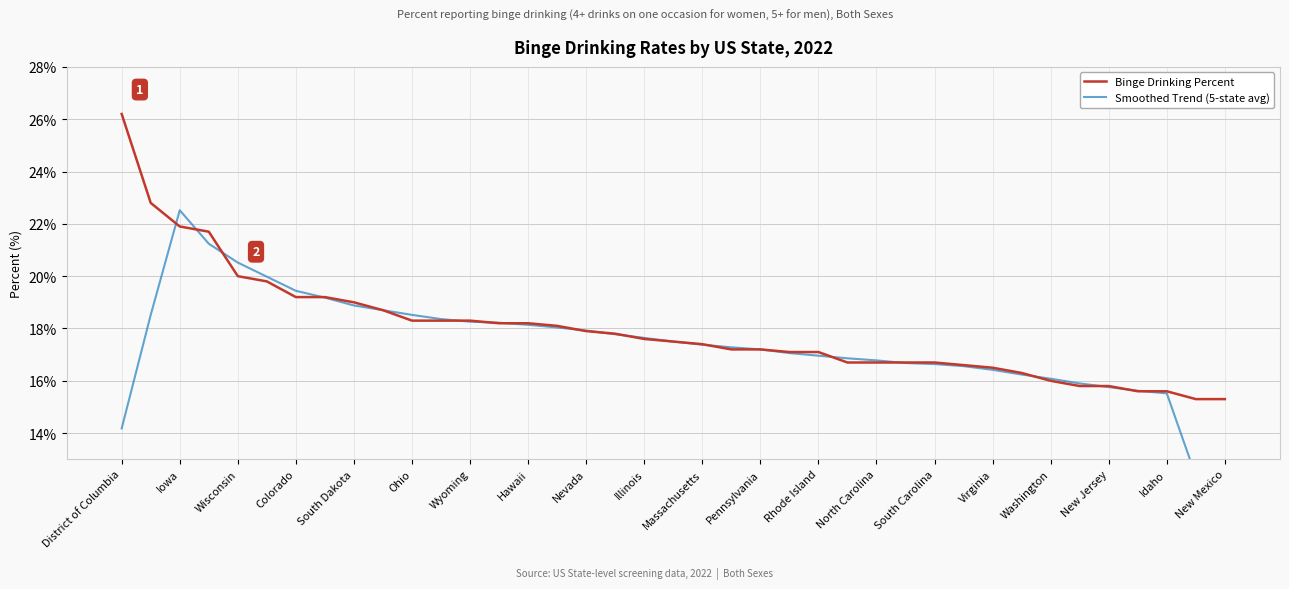

How many intersections are there between Smoothed Trend (5-state avg) and Binge Drinking Percent?

19